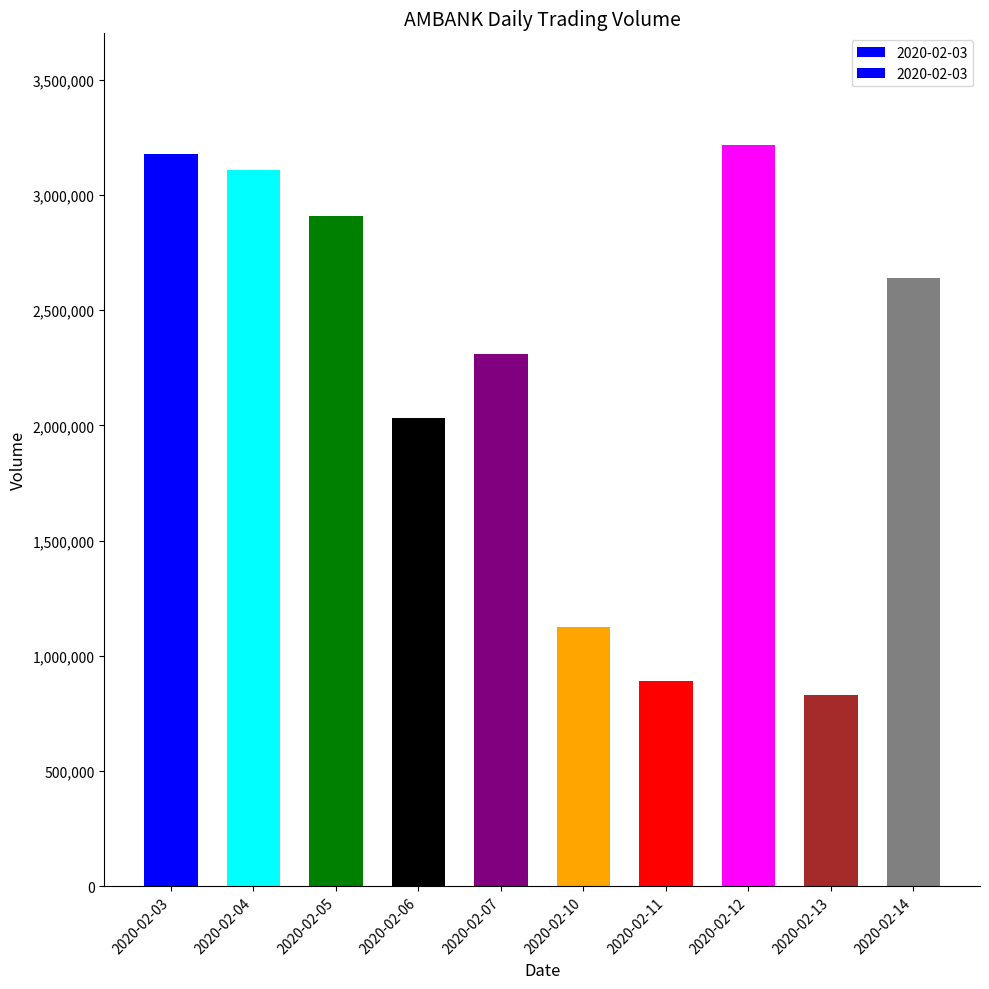

Does the chart contain any negative values?

No